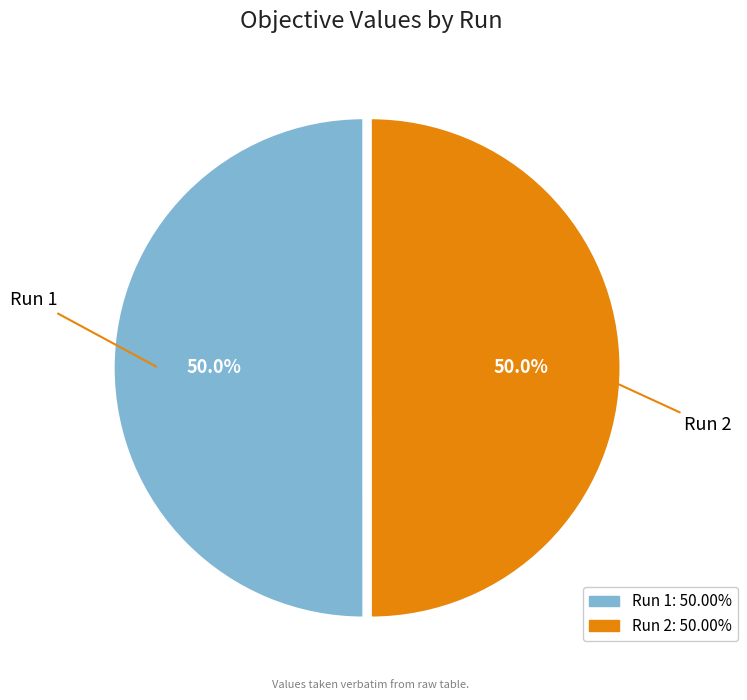

What percentage is the Run 2 slice, to the nearest percent?

50%